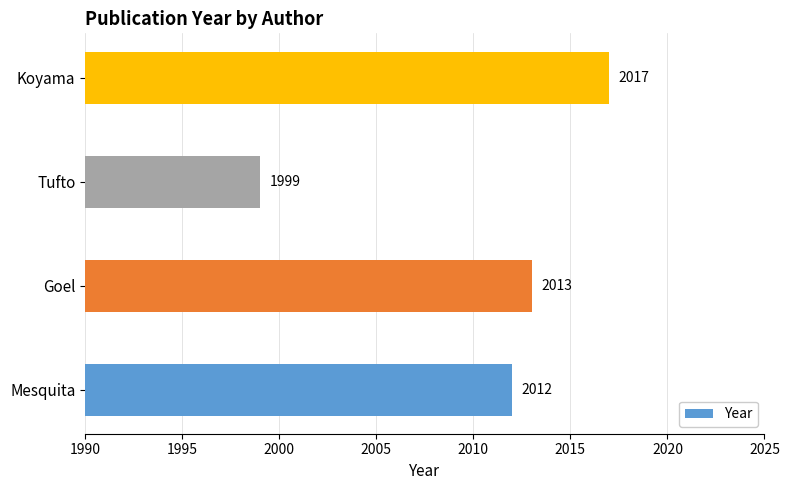

Reading bottom to top, list all the values displayed in this chart.

2012	2013	1999	2017